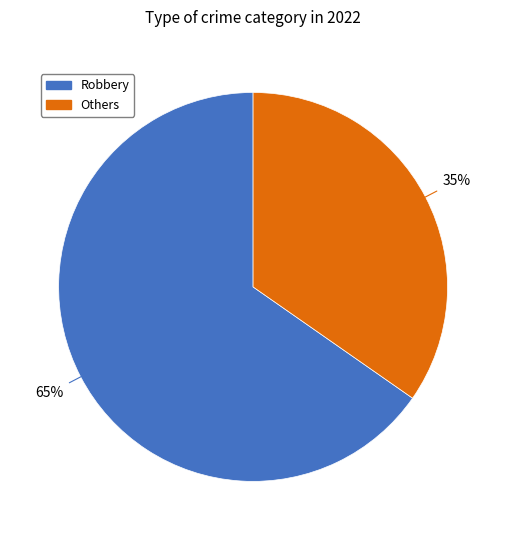

How many segments does this pie chart have?

2